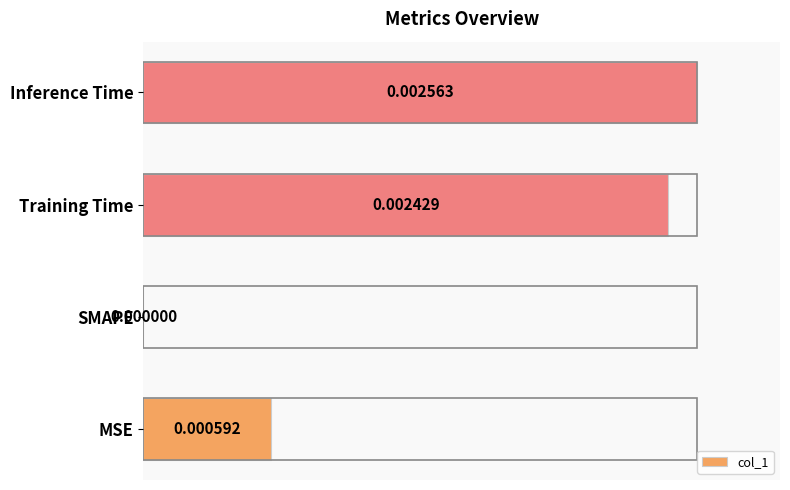

What is the sum of the values at Training Time and SMAPE?

94.8